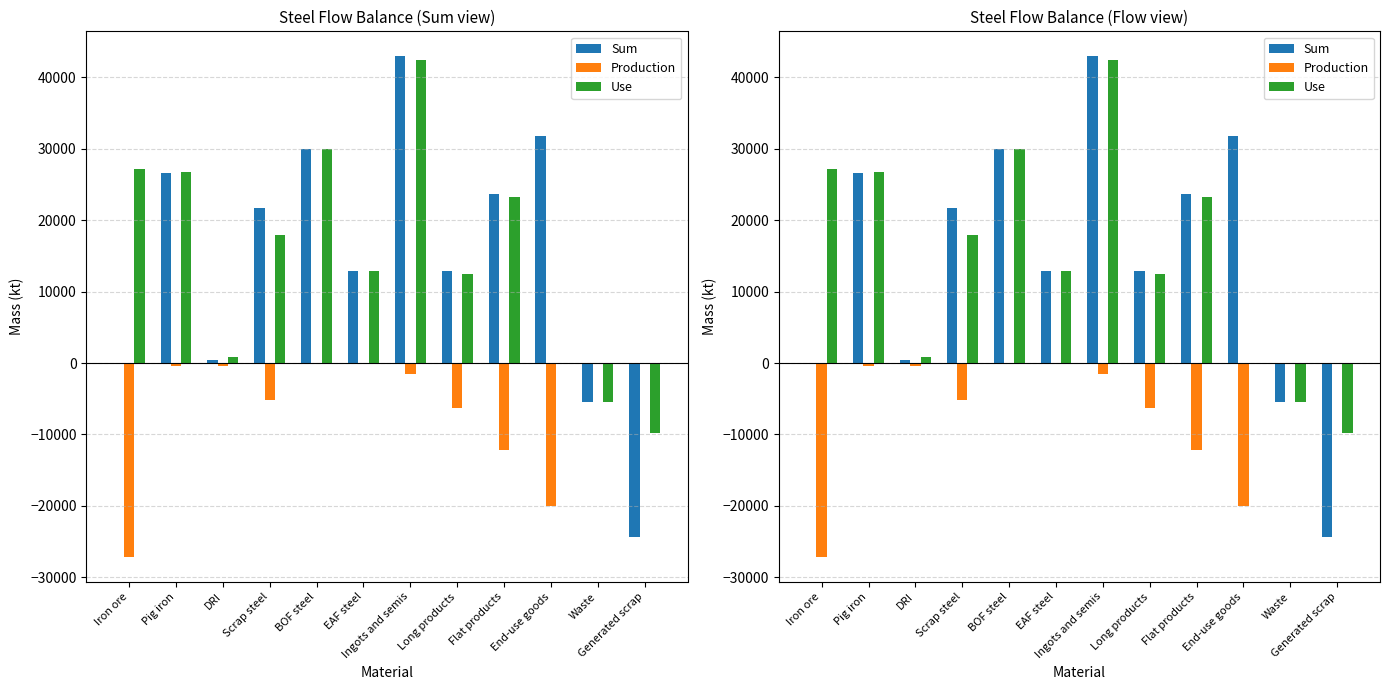

What is the label of the 1st bar from the right?

Generated scrap